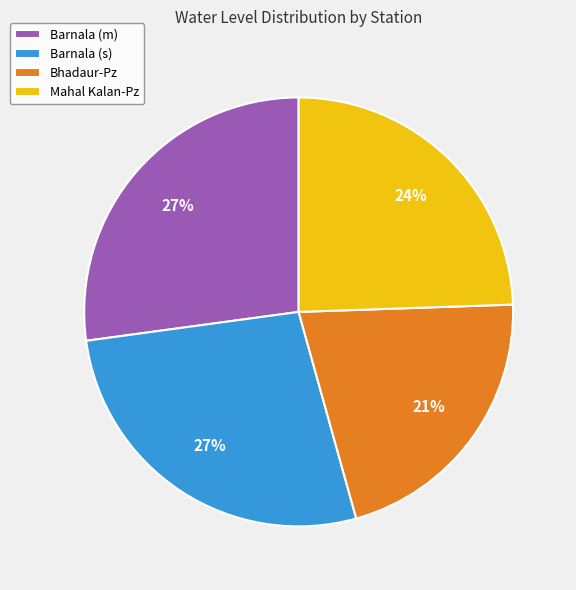

How many slices are in this pie chart?

4